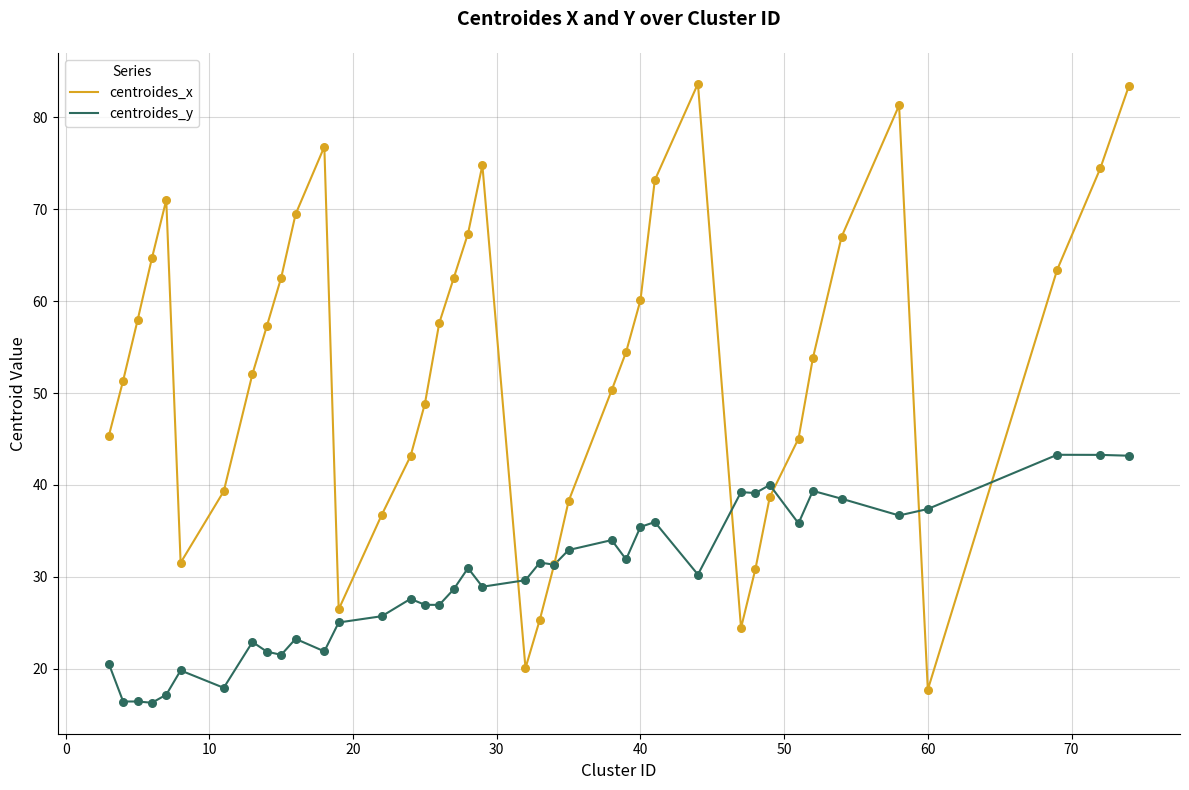

Which series has the largest range (max minus min)?

centroides_x